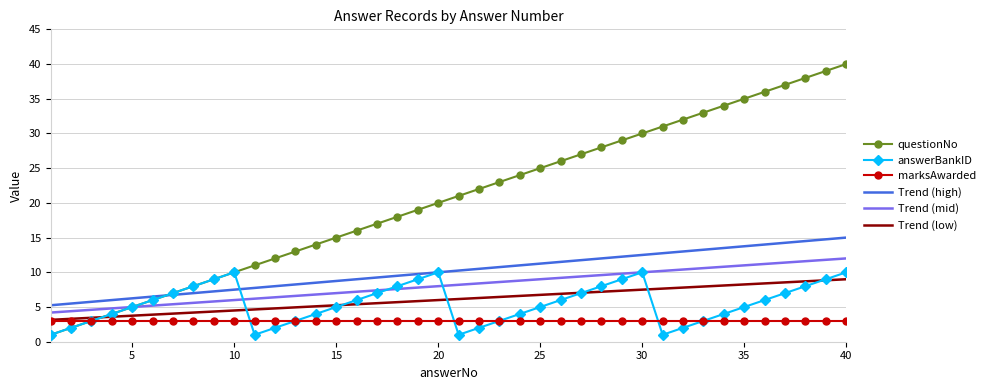

True or false: Trend (high) and questionNo cross at least once.

True